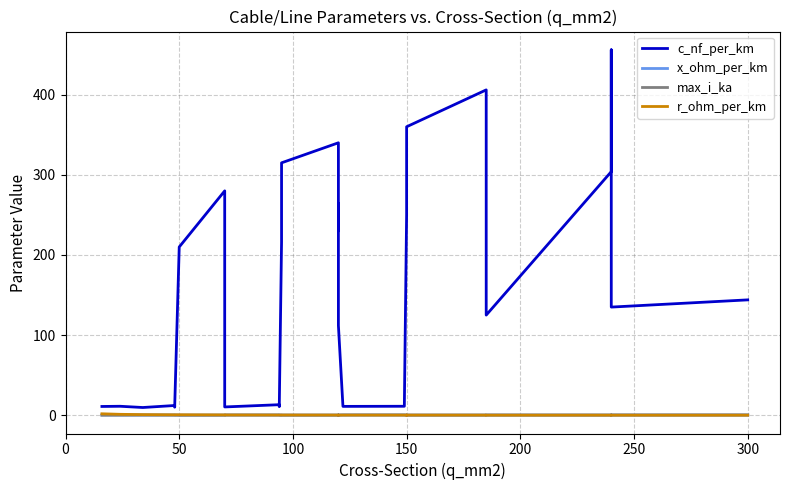

The value of c_nf_per_km at 300 is 53.0. True or false?

False